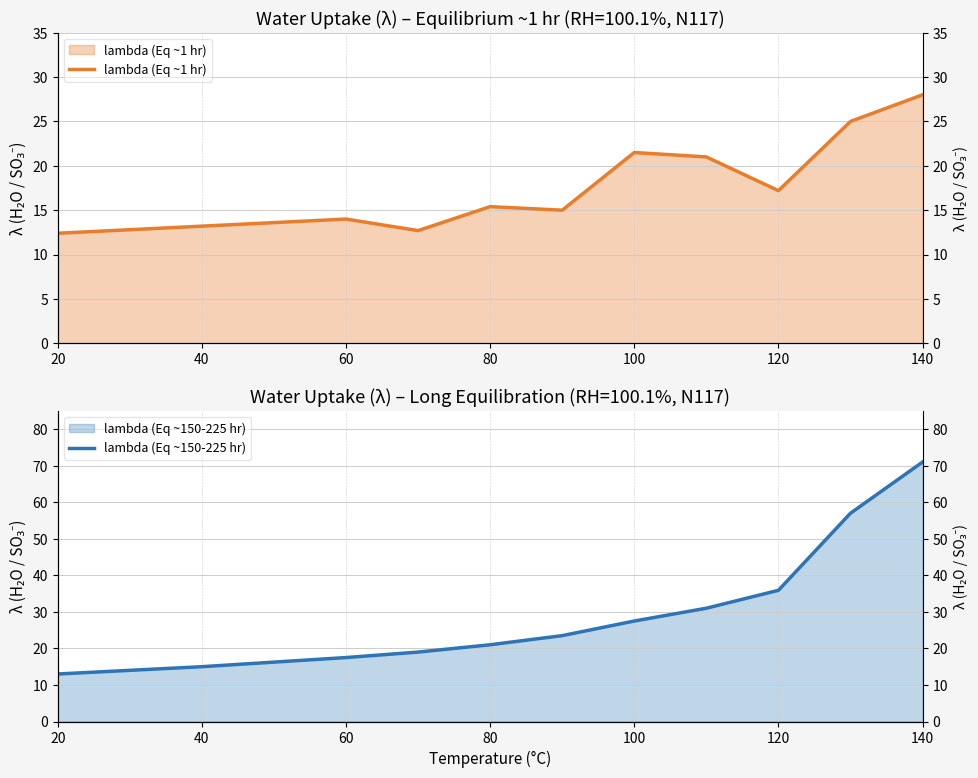

Does the chart display data point markers on the line(s)?

No